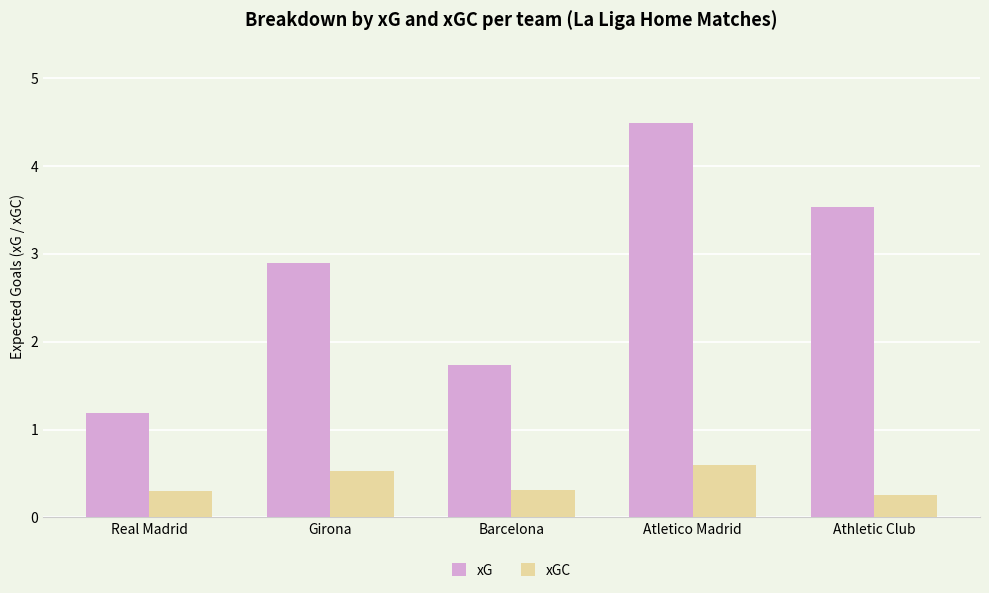

What is the average value of the xGC series?

0.4